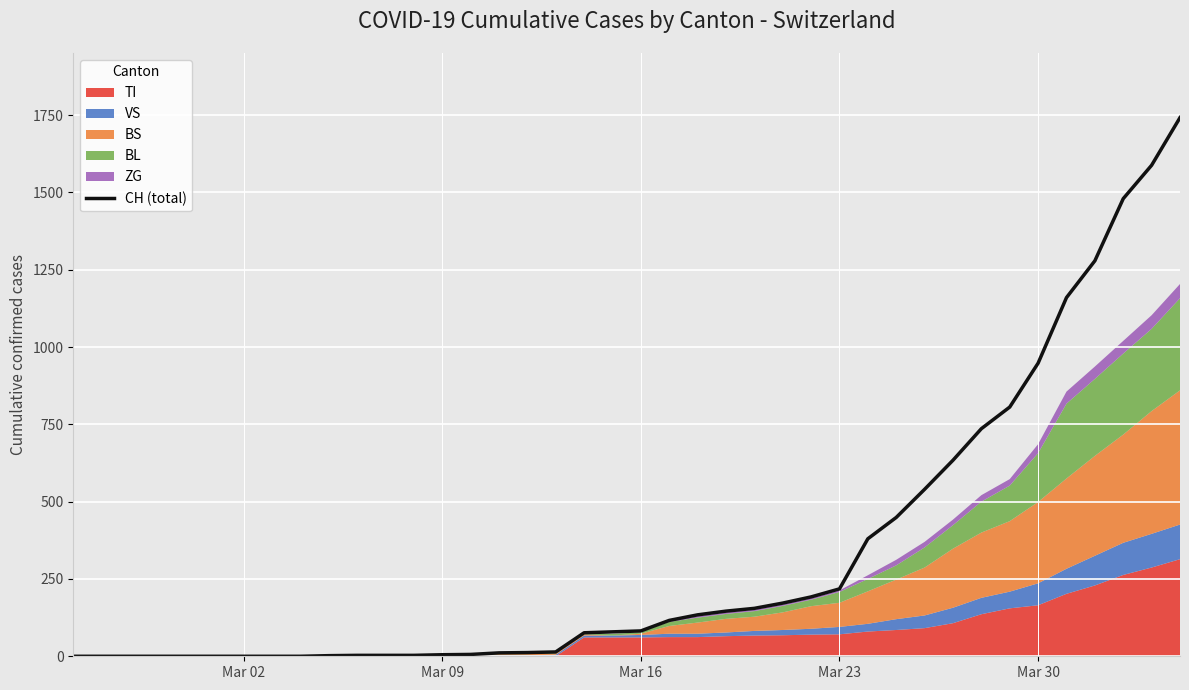

What is the difference between the maximum and second lowest values?

1742